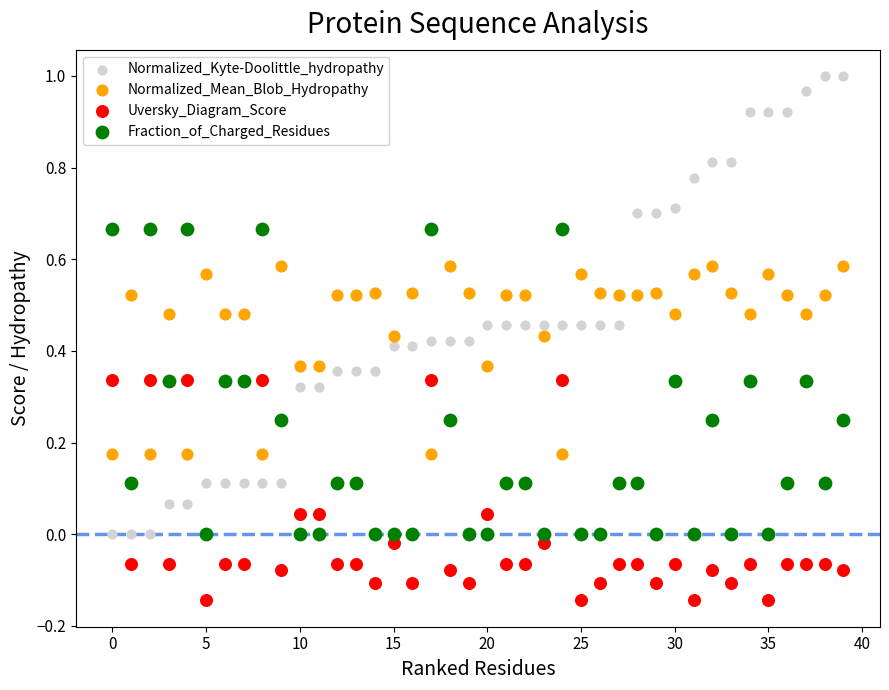

Across all data points, what is the range of Y values (max minus min)?

1.1